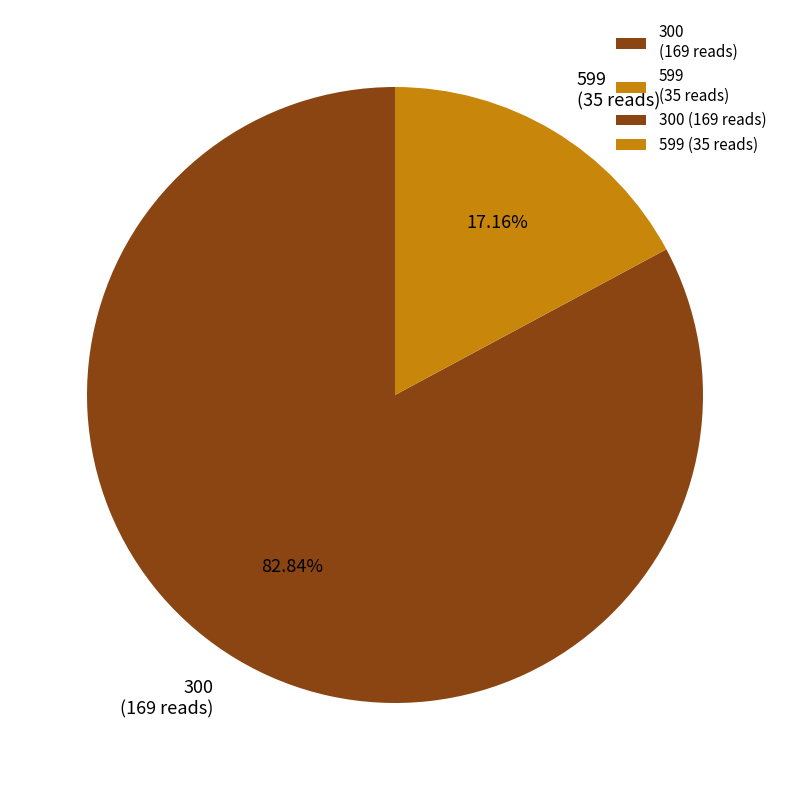

Approximately how many times larger is the value at 599 compared to 300?

0.2